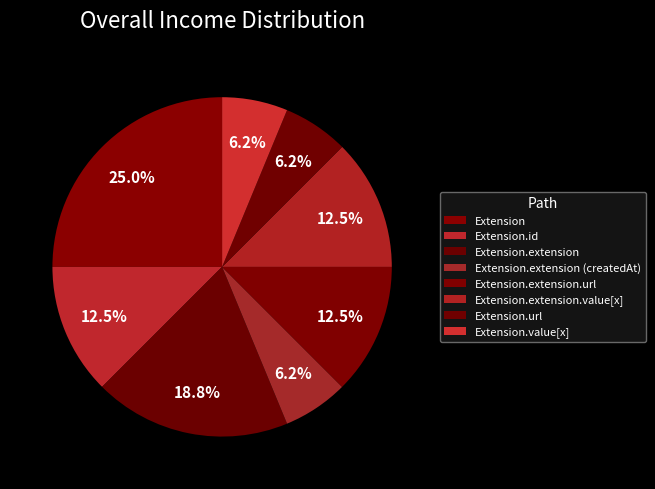

What portion of the pie excludes Extension.url?

93.8%